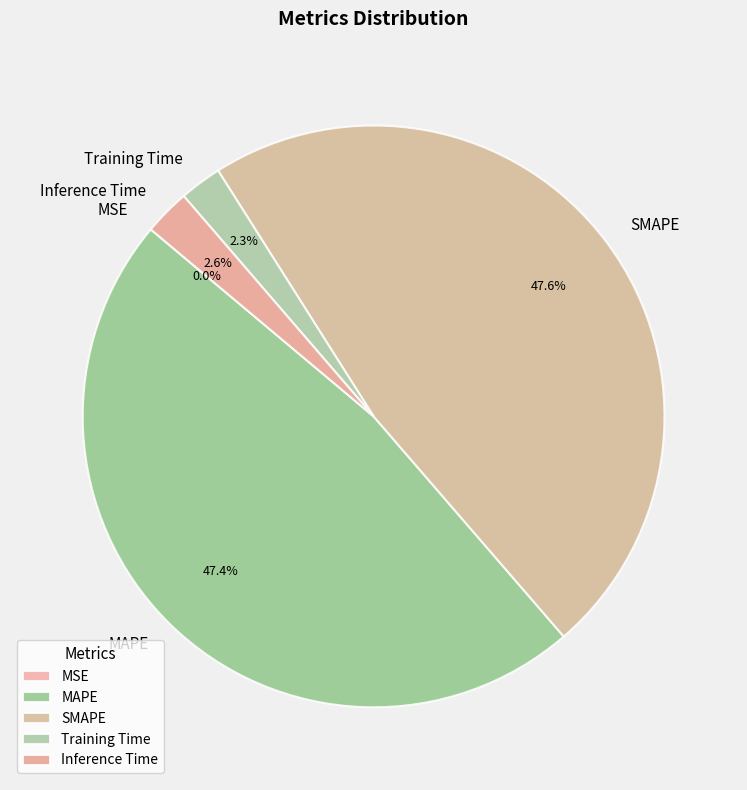

What is the total percentage of SMAPE and MAPE?

95.1%